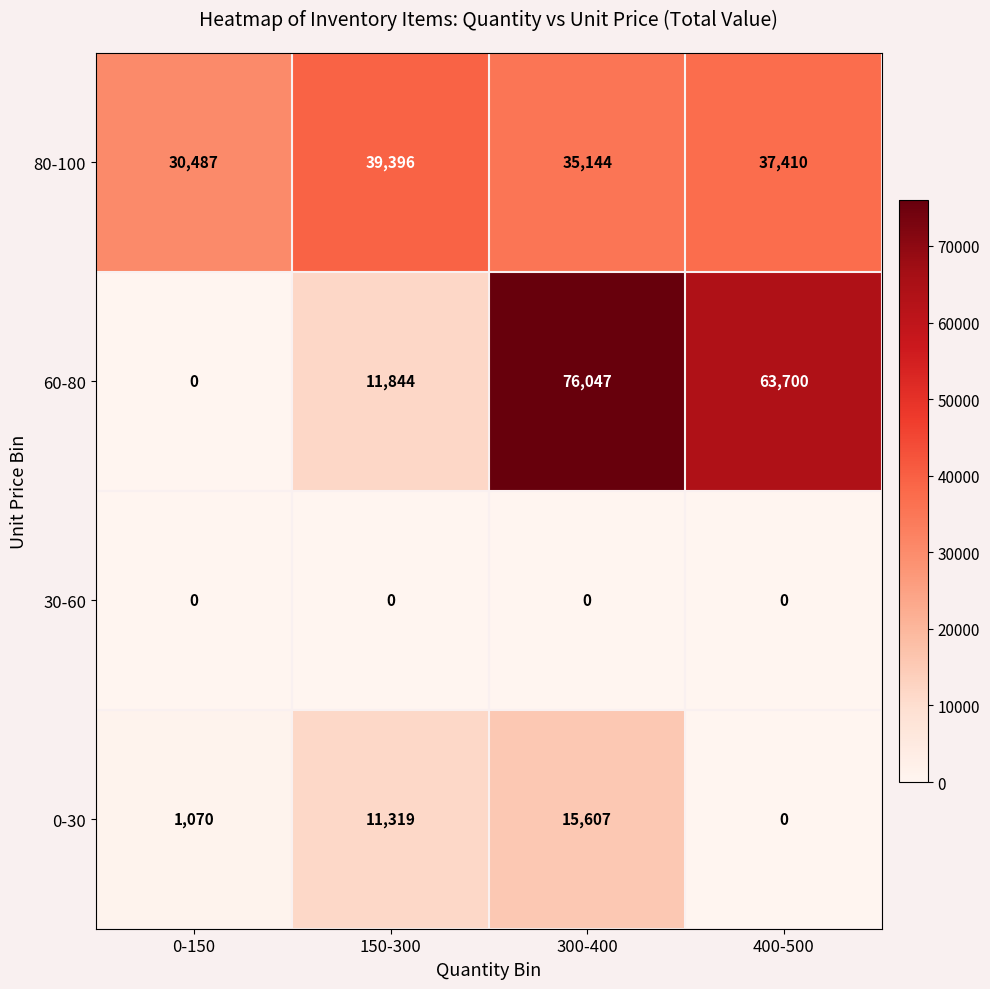

At which label is 0-30 closest to 7803?

150-300